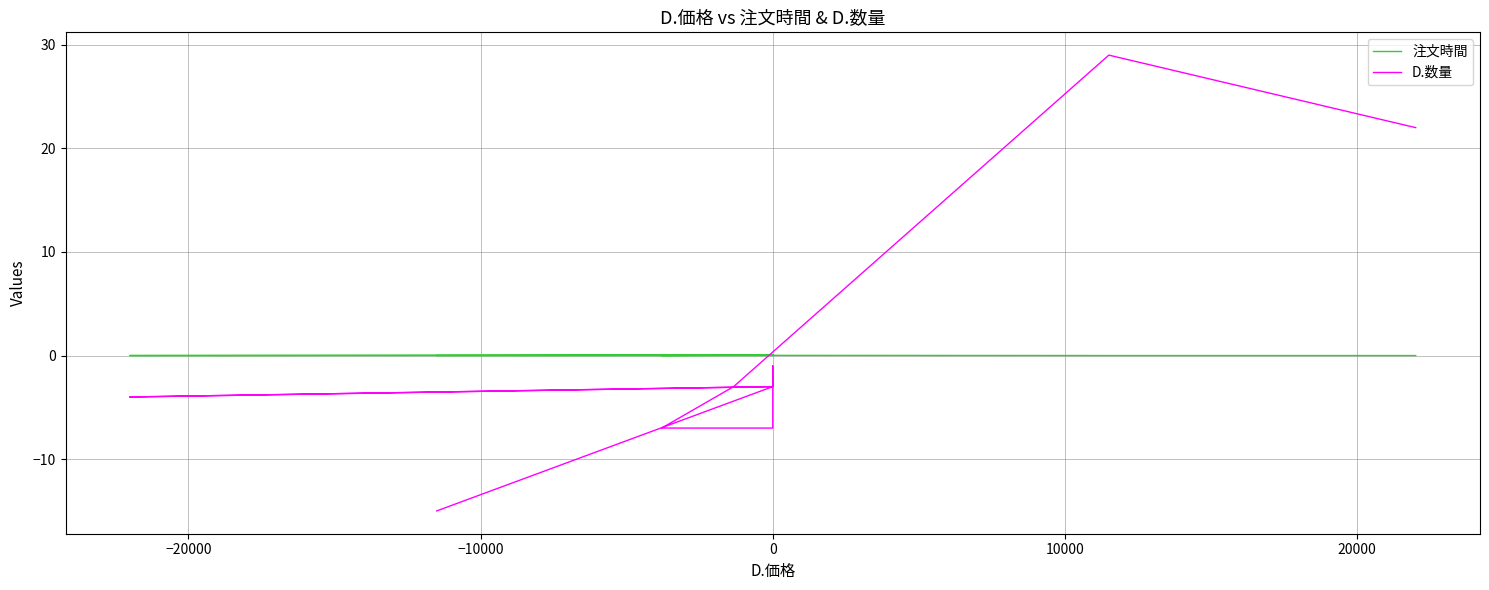

Reading left to right, extract all data points from this chart.

注文時間: 0.0	0.0	0.0	0.0	0.0	0.1	0.0	0.0	0.0	0.0	0.0	0.0	0.1	0.0	0.0	0.0	0.0
D.数量: -15.0	-3.0	-2.0	-3.0	-3.0	-3.0	-4.0	-3.0	-2.0	-1.0	-1.0	-4.0	-7.0	-7.0	-3.0	29.0	22.0